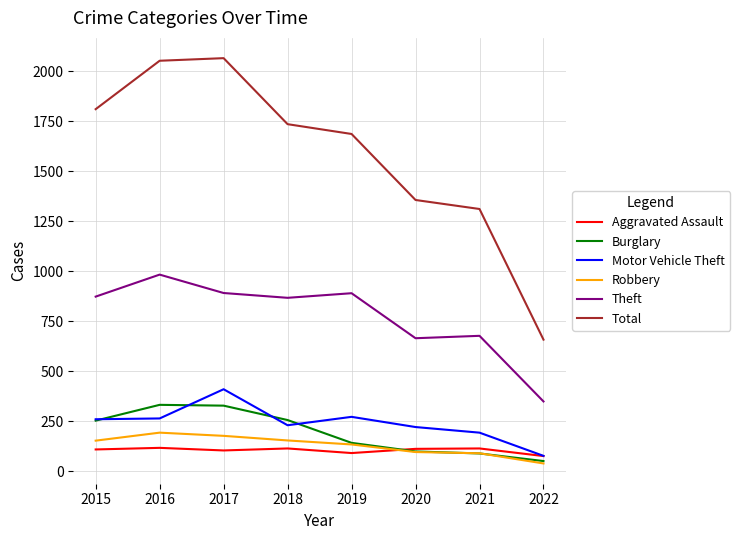

What is the total value across all series at 2018?

3362